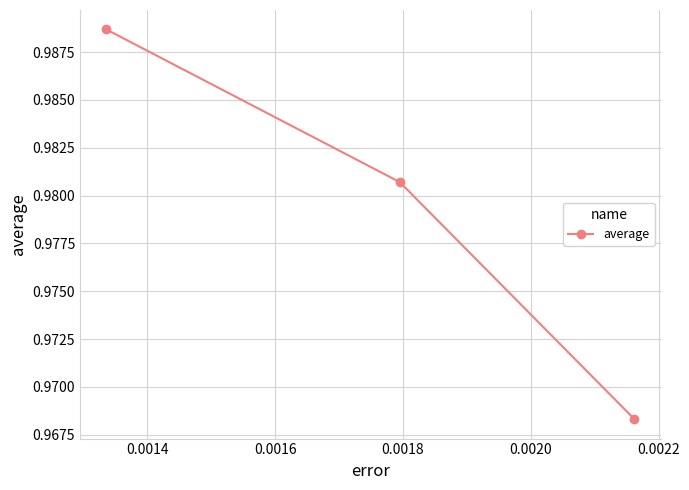

What is the sum of all values?

2.9